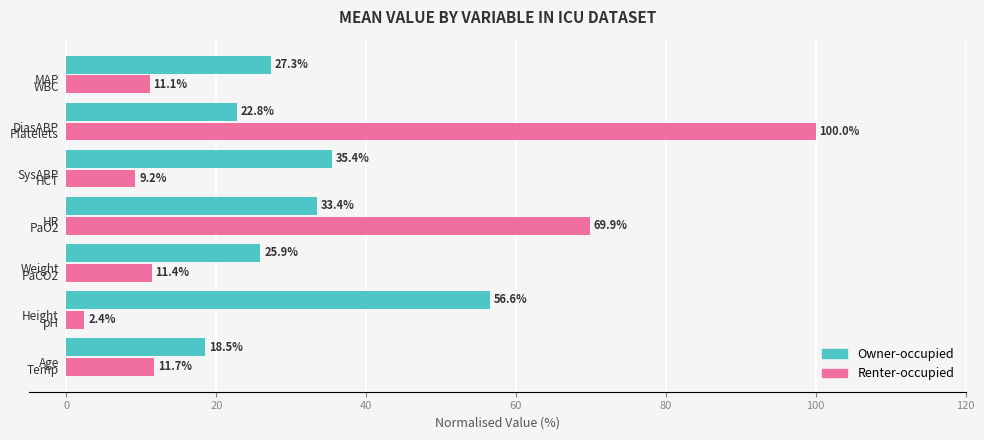

Which series has the widest spread of values?

Renter-occupied